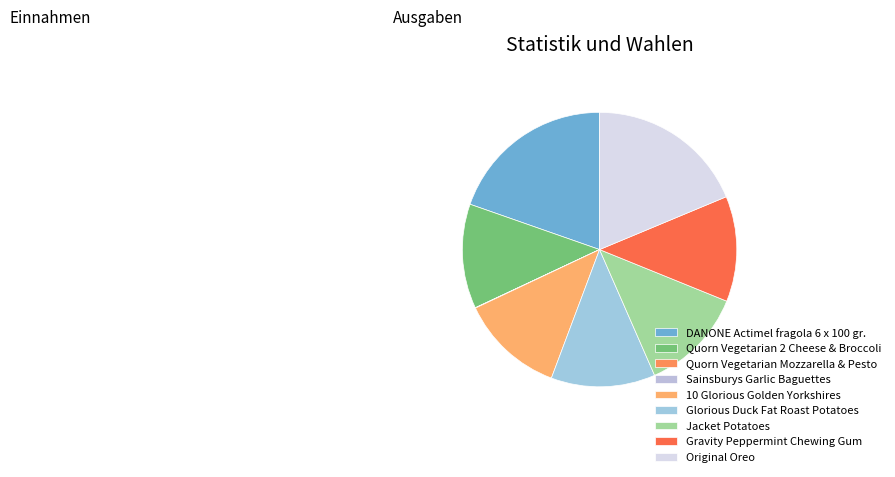

What is the largest slice in the pie chart?

DANONE Actimel fragola 6 x 100 gr.